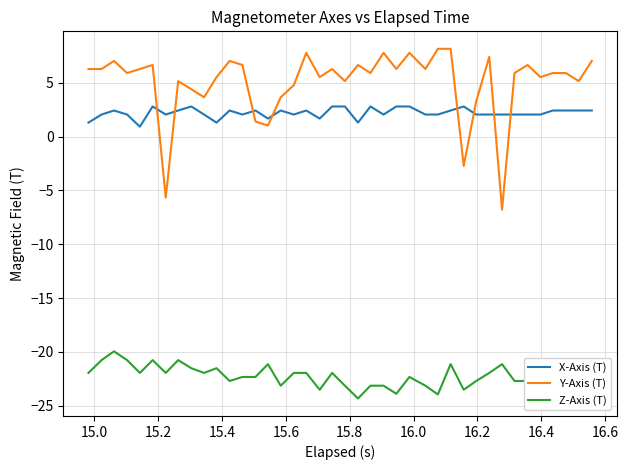

Rank the series by their maximum value, from lowest to highest.

Z-Axis (T), X-Axis (T), Y-Axis (T)